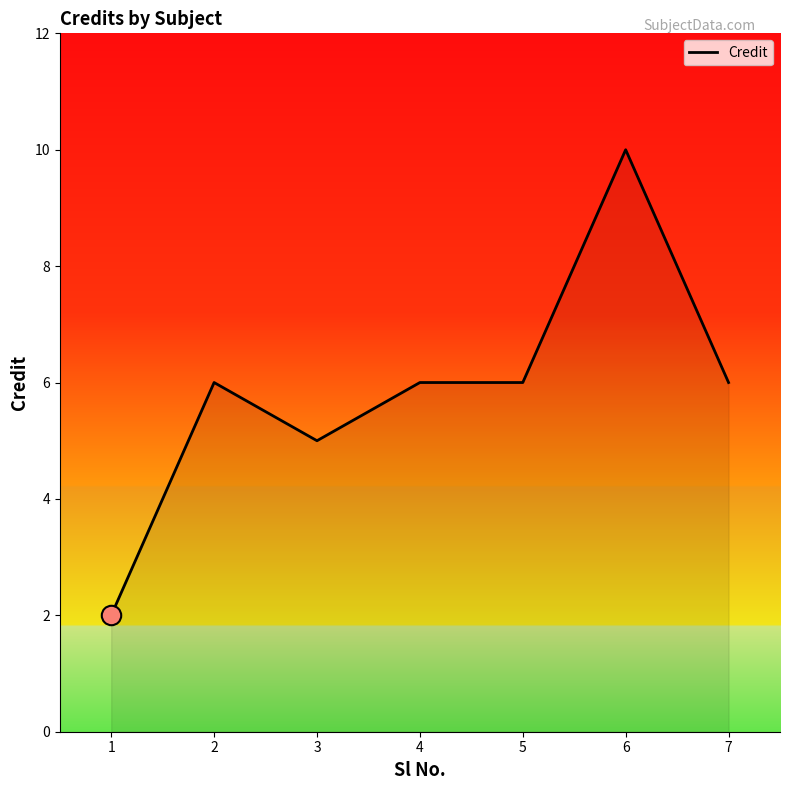

Reading left to right, list all the values displayed in this chart.

2	6	5	6	6	10	6